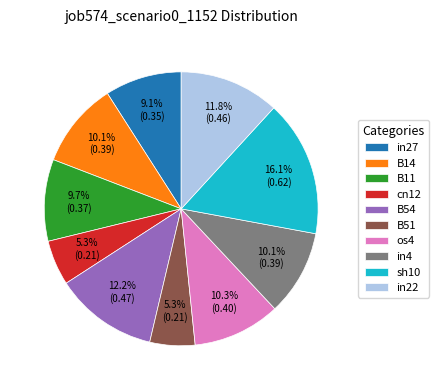

What is the largest slice in the pie chart?

sh10